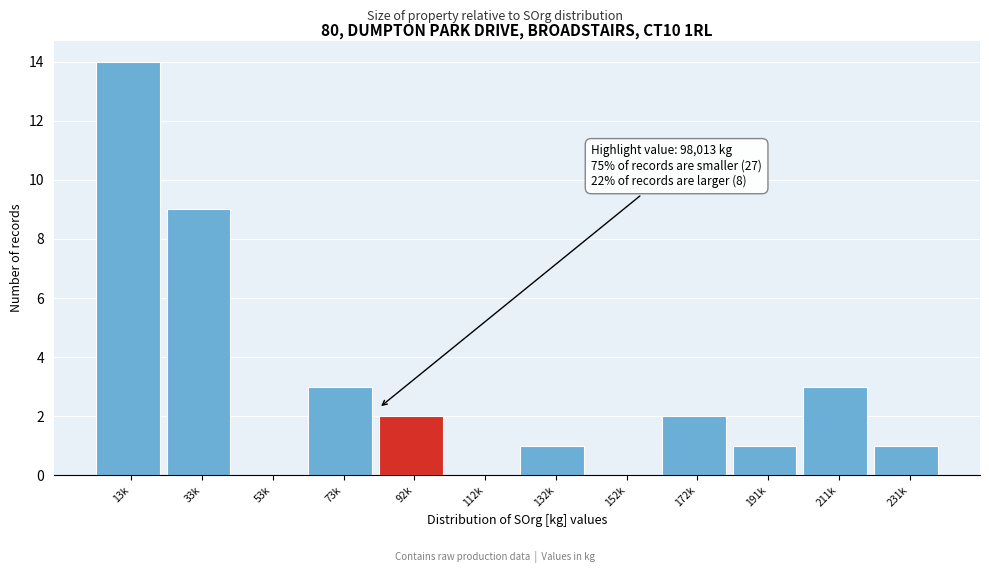

Reading left to right, list all the values displayed in this chart.

13k=14	33k=9	53k=0	73k=3	92k=2	112k=0	132k=1	152k=0	172k=2	191k=1	211k=3	231k=1